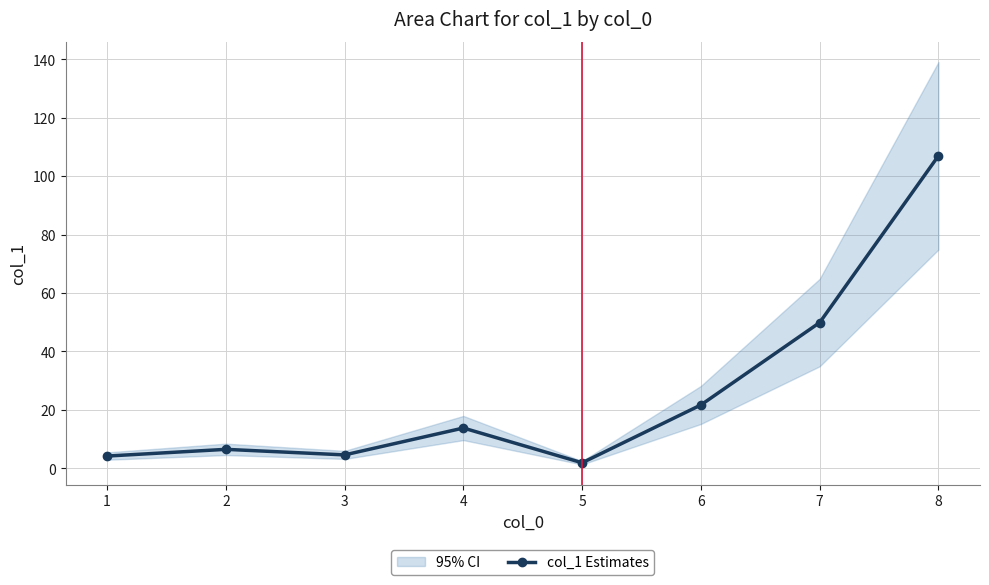

Is it true that col_1 Estimates equals 1.9 at 5?

True